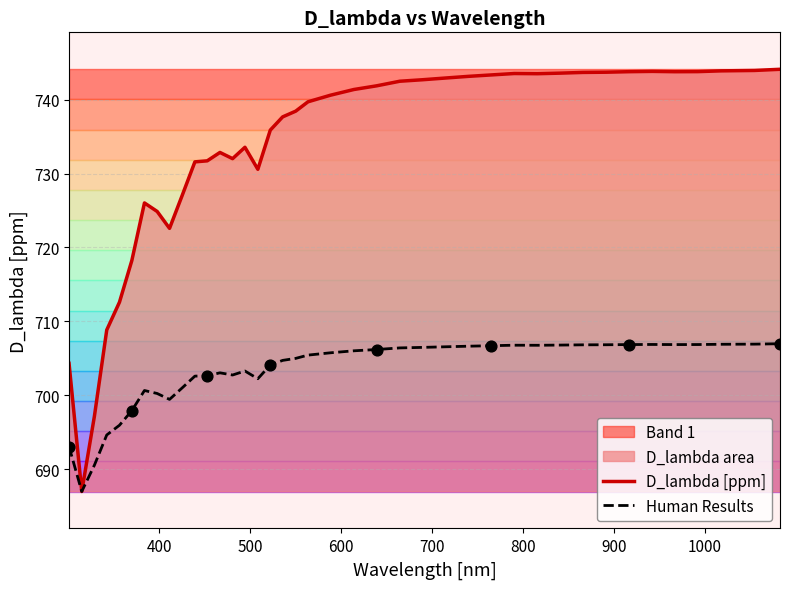

What is the lowest value of the Human Results series?

687.0